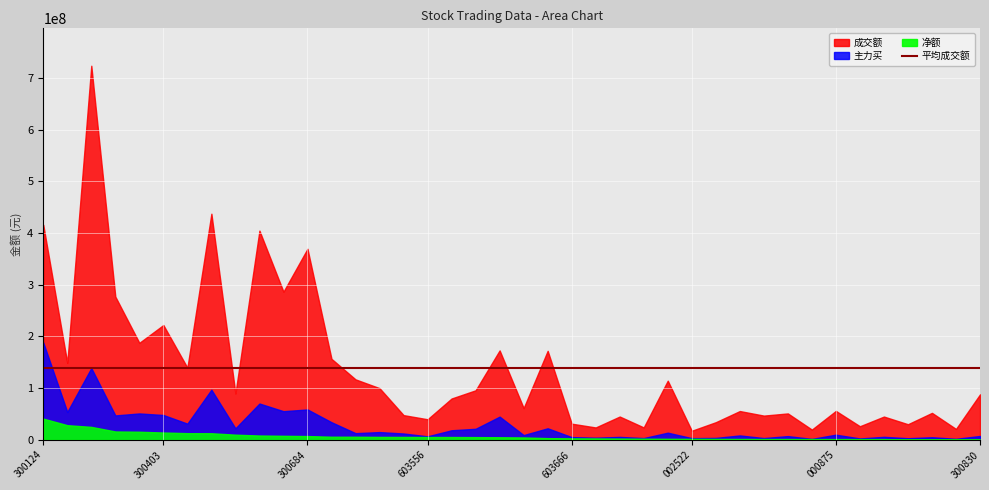

Where is 主力买 nearest to the value 95149071?

7